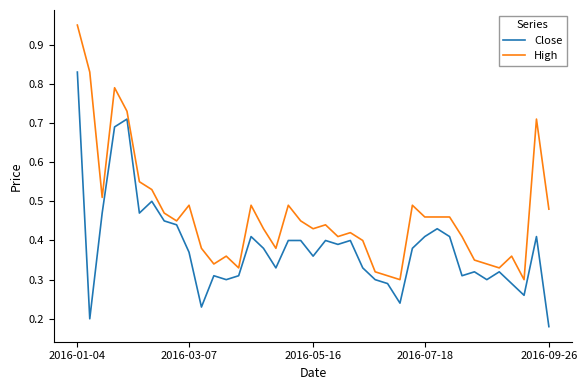

Which series has the largest total across all categories?

High